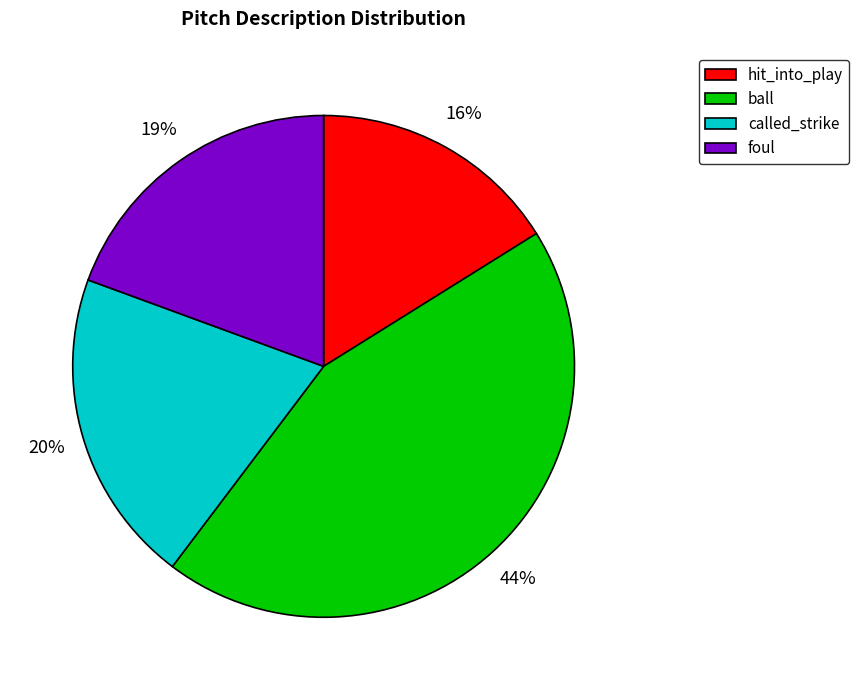

Combined, do called_strike and foul account for over 50%?

No